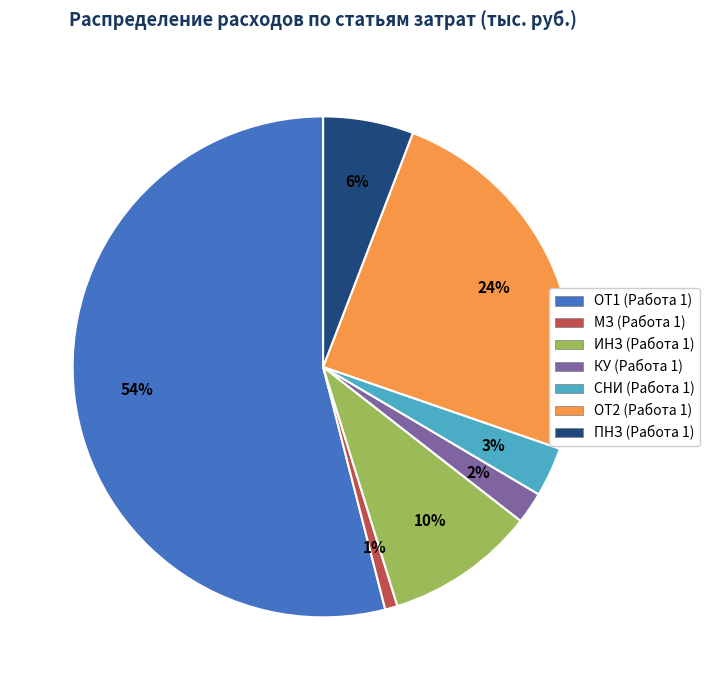

To the nearest percent, what is the difference between the ПНЗ (Работа 1) and ИНЗ (Работа 1) slice percentages?

4%